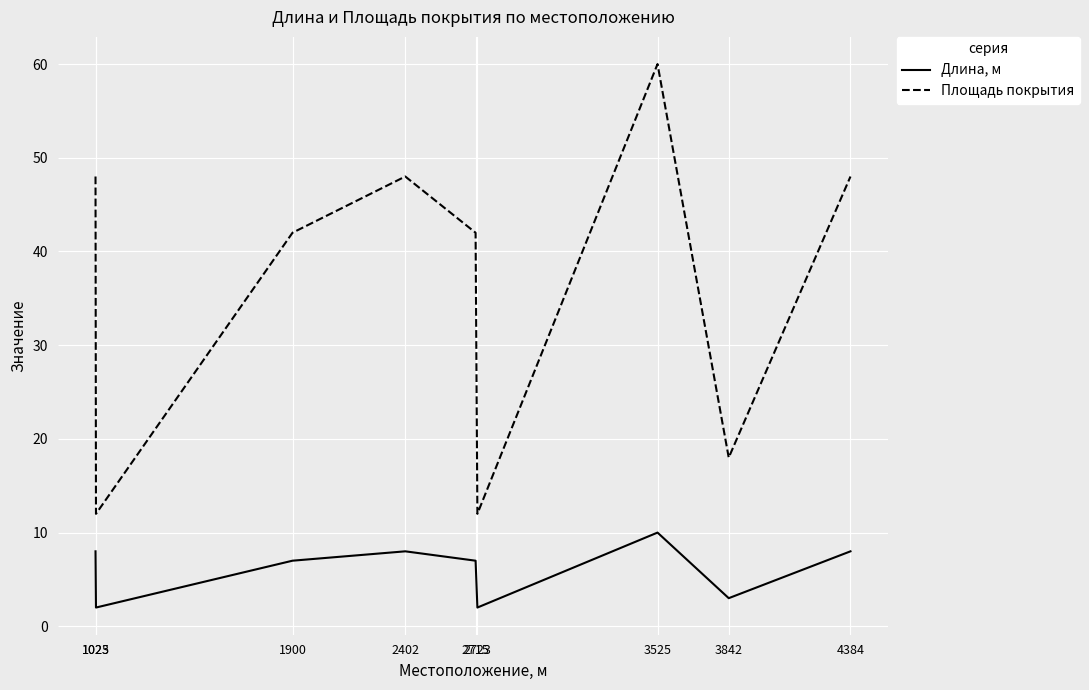

List the series in order of their overall mean, lowest first.

Длина, м, Площадь покрытия